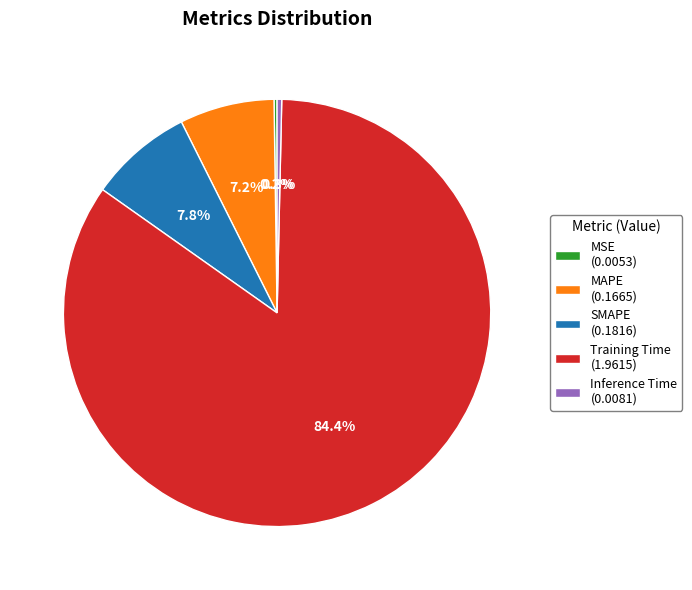

To the nearest percent, what is the average slice percentage?

20%